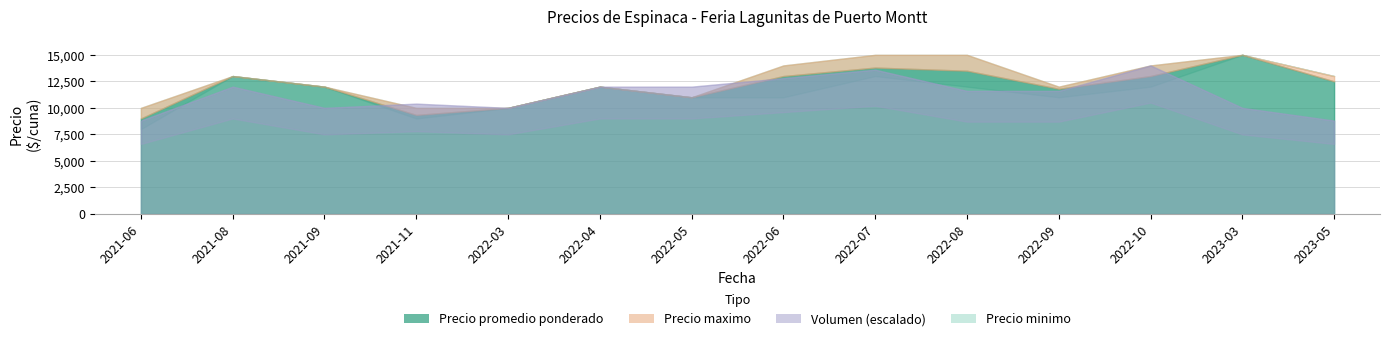

At which category does Precio promedio ponderado reach its first local peak?

2021-08